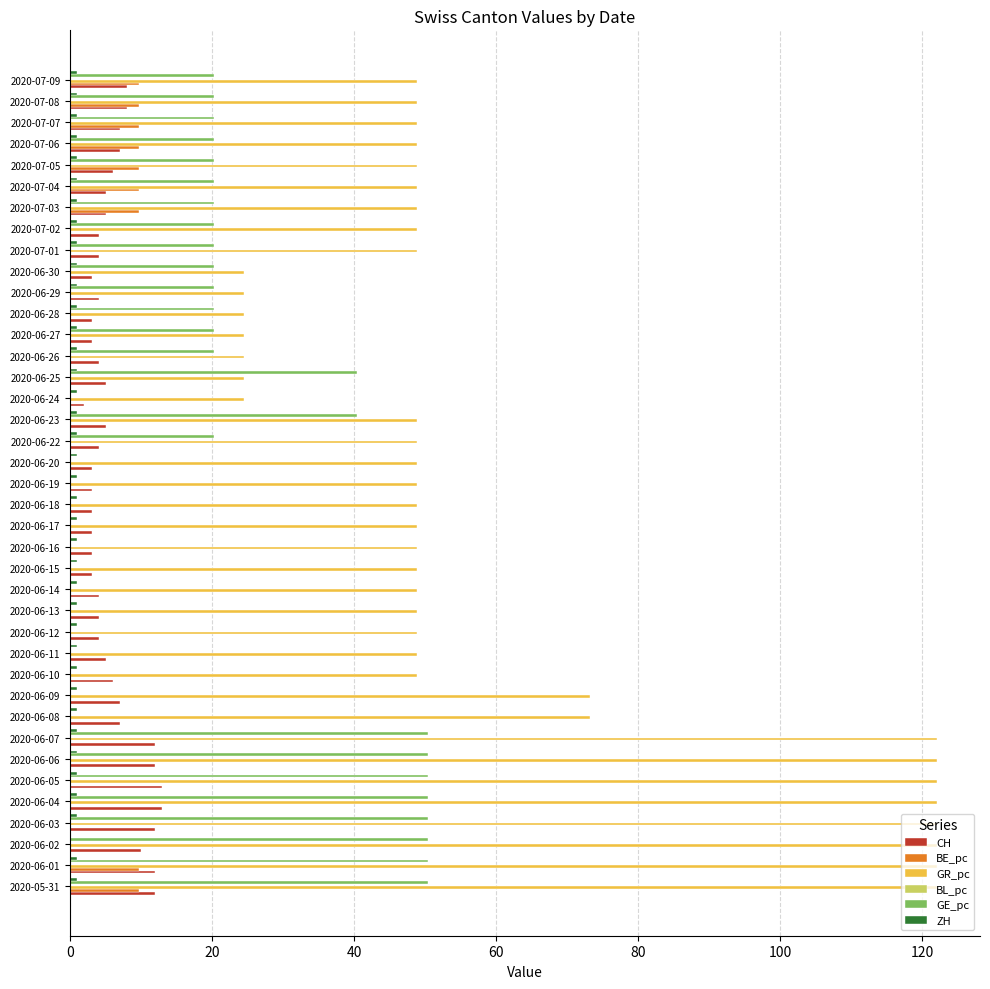

Between 2020-05-31 and 2020-06-20, which series saw the biggest shift?

GR_pc